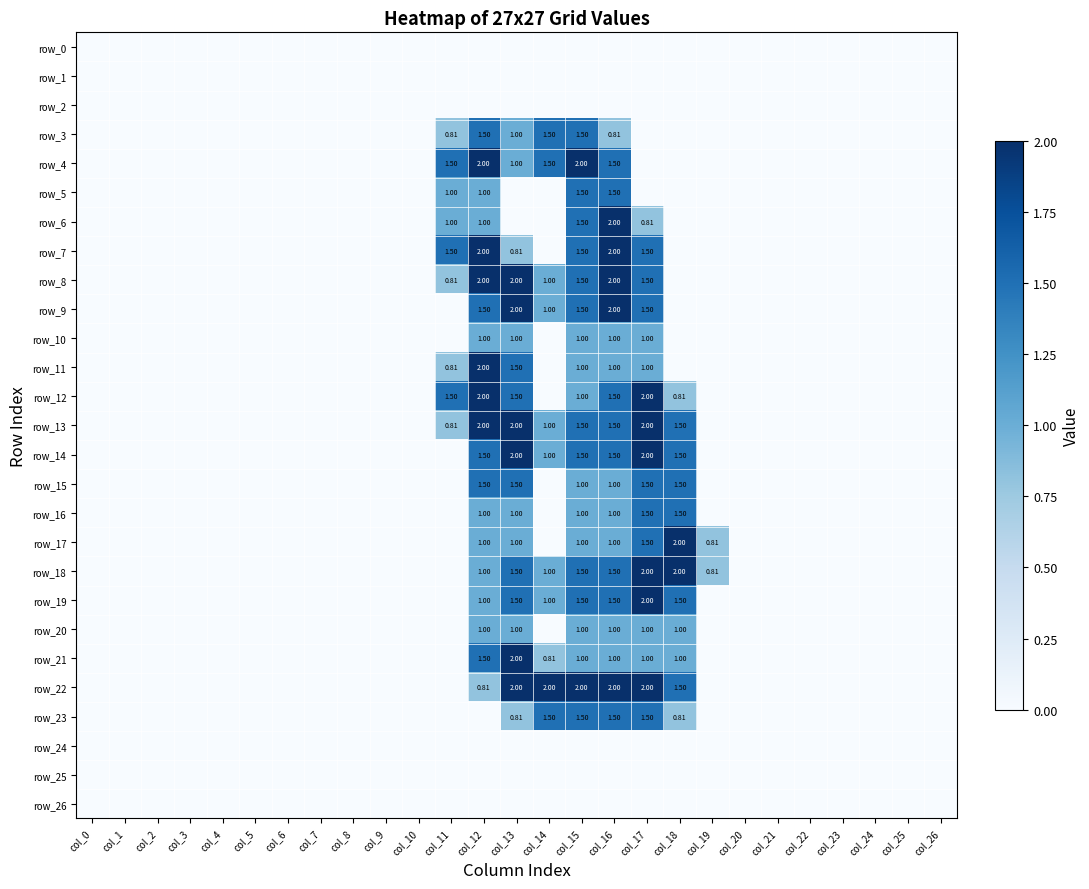

Between col_6 and col_24, which series saw the biggest shift?

row_0